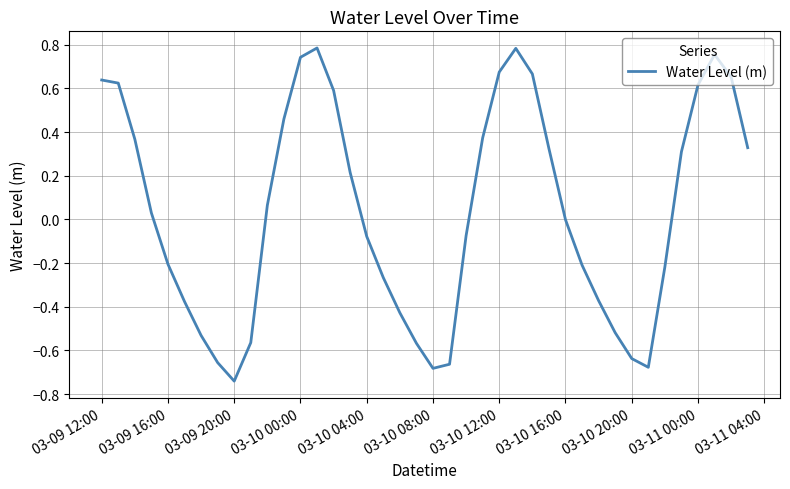

How many points are higher than both their immediate neighbors (excluding endpoints)?

3